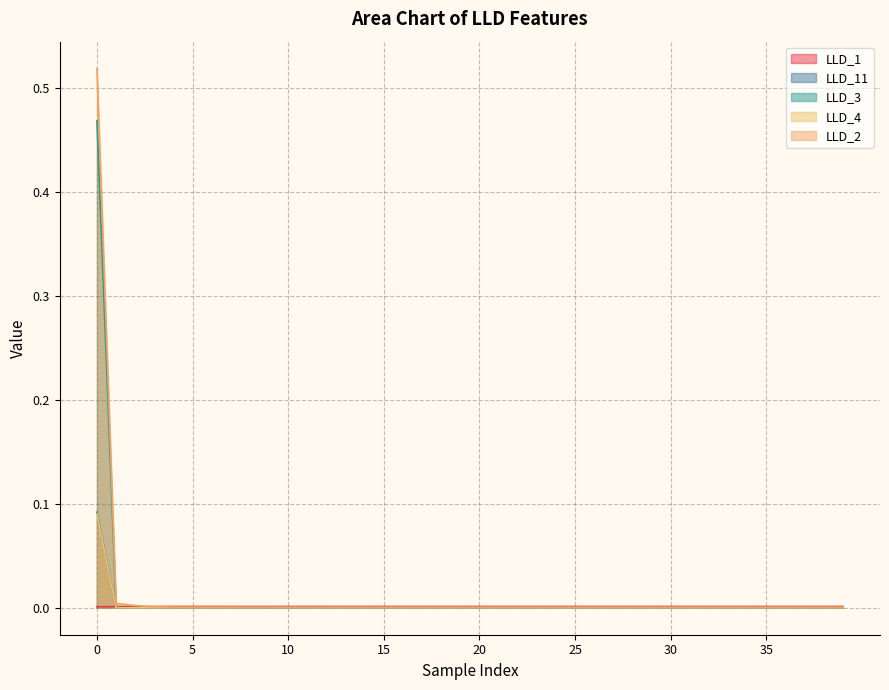

What are all the series names shown in the legend?

LLD_1, LLD_11, LLD_3, LLD_4, LLD_2